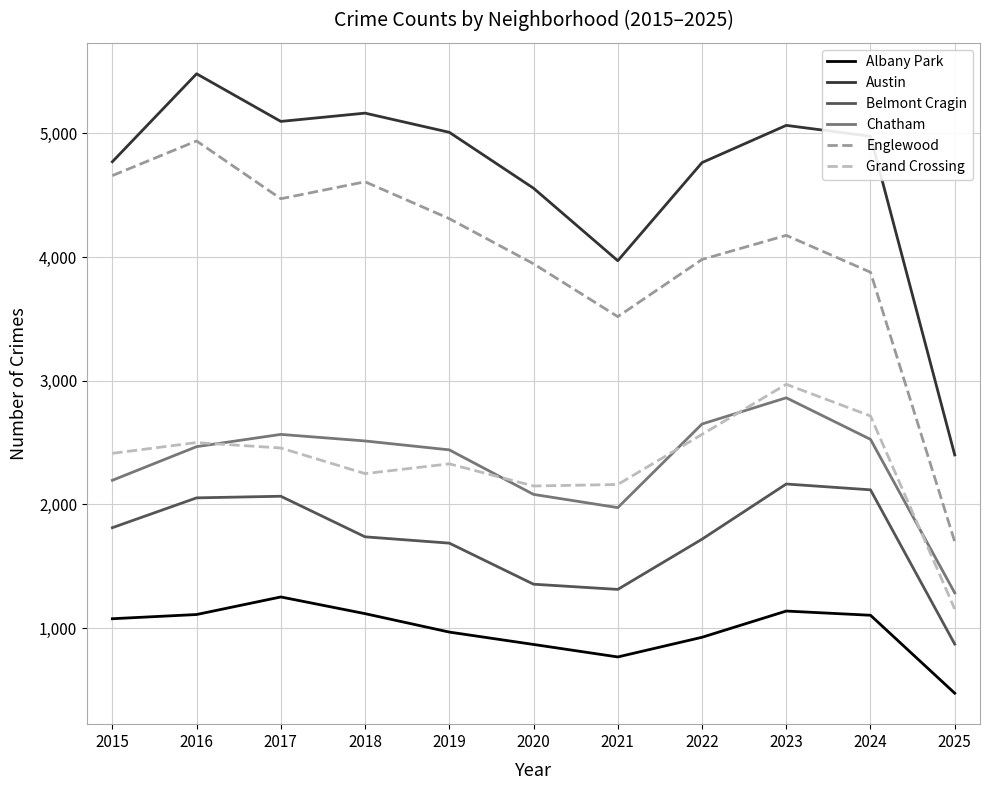

What is the greatest value displayed?

5481